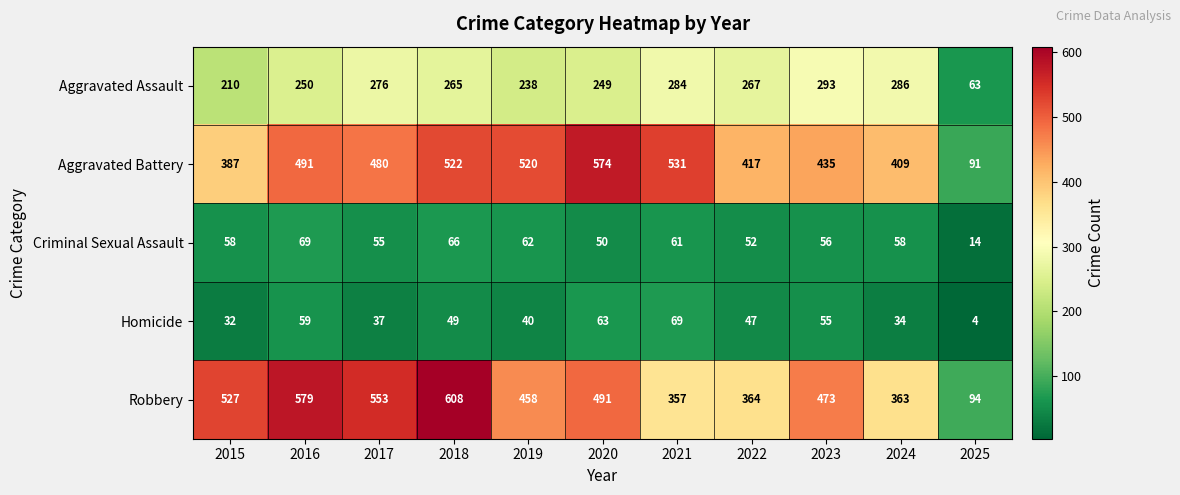

What is the difference between the Aggravated Assault values at 2015 and 2021?

74